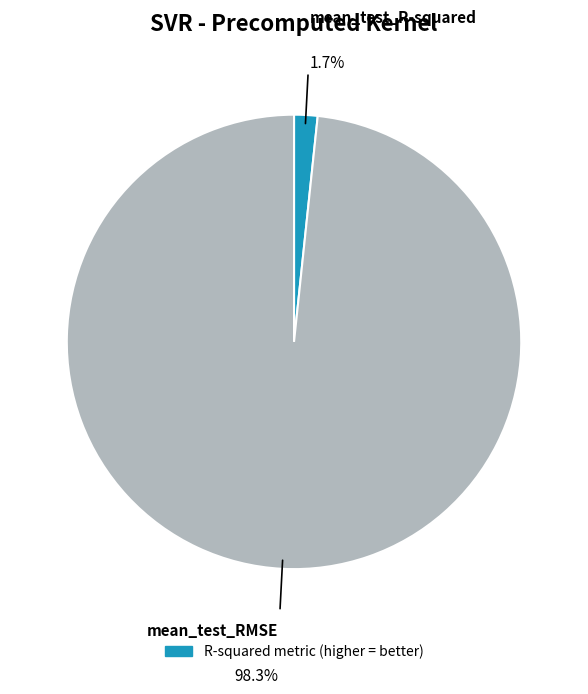

Does any single category account for the majority?

Yes